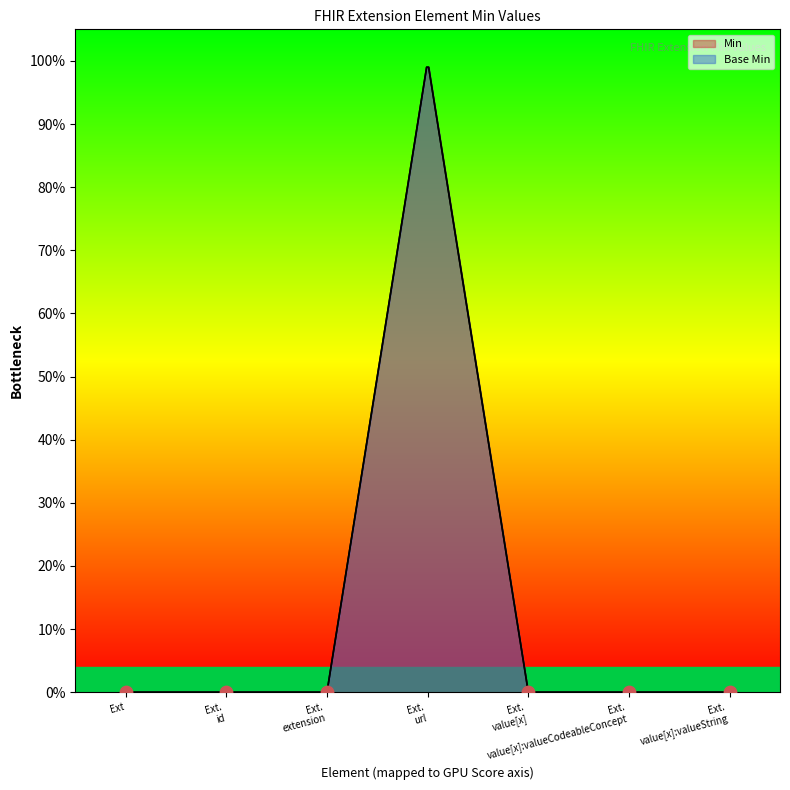

Which series has the largest Y range (max minus min)?

Min